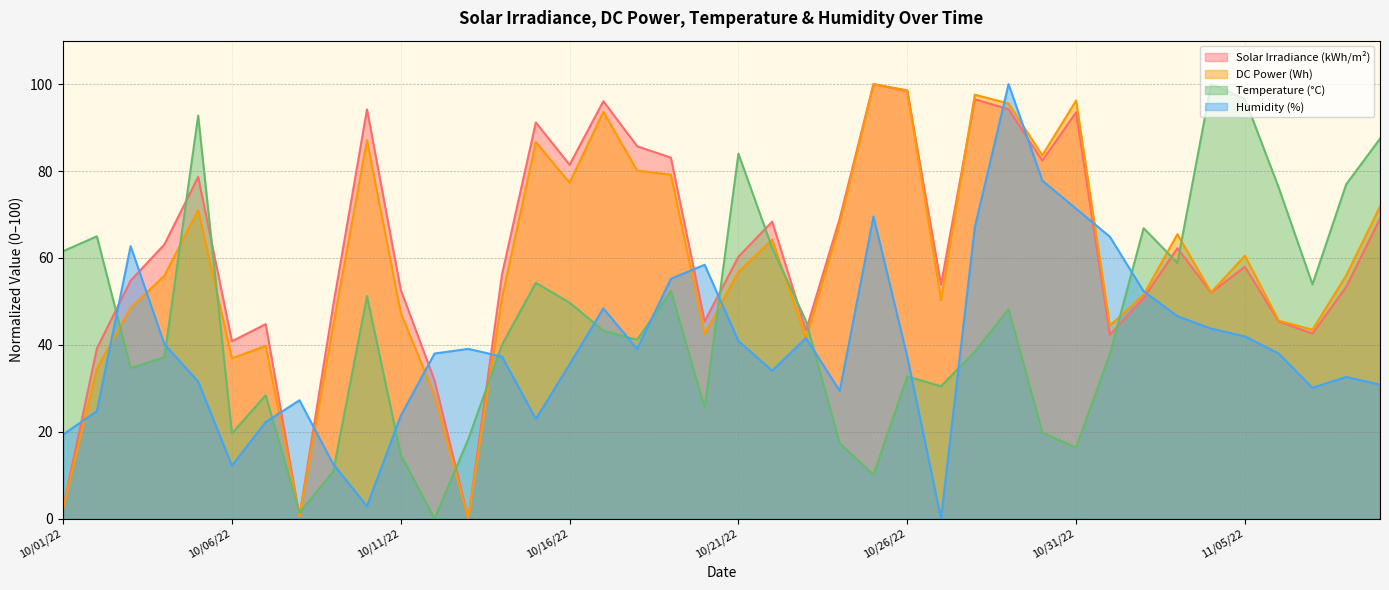

What is the sum of the solarirrad values at 10/10/22 and 10/03/22?

149.0